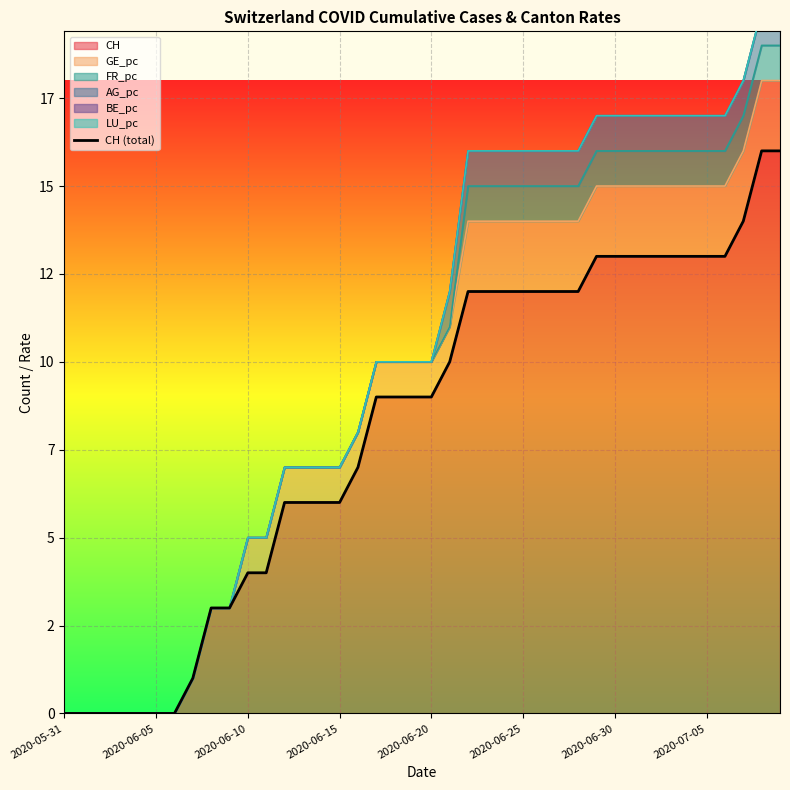

Where does the data first go above 9?

21